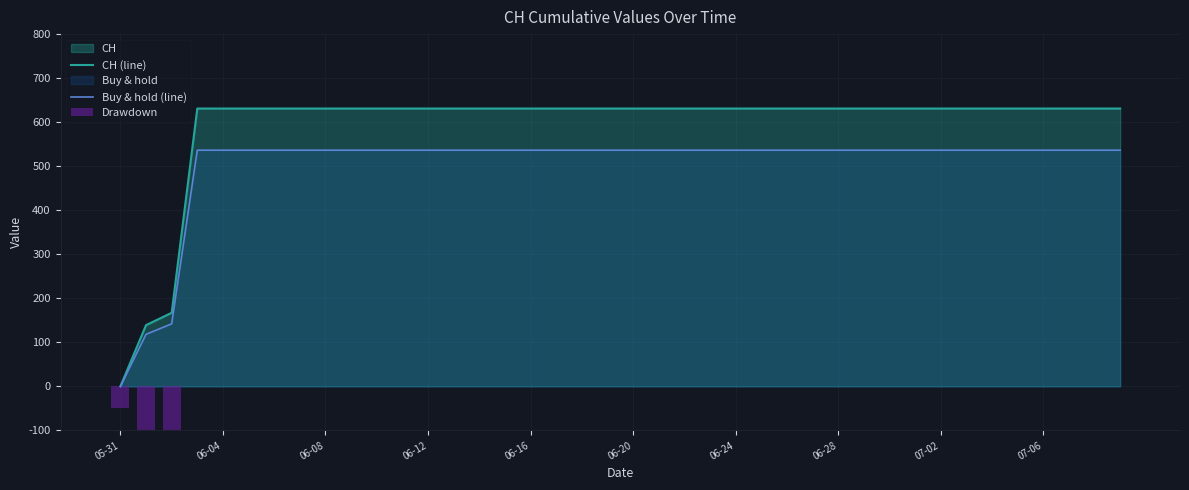

What is the highest value of the CH (line) series?

631.0